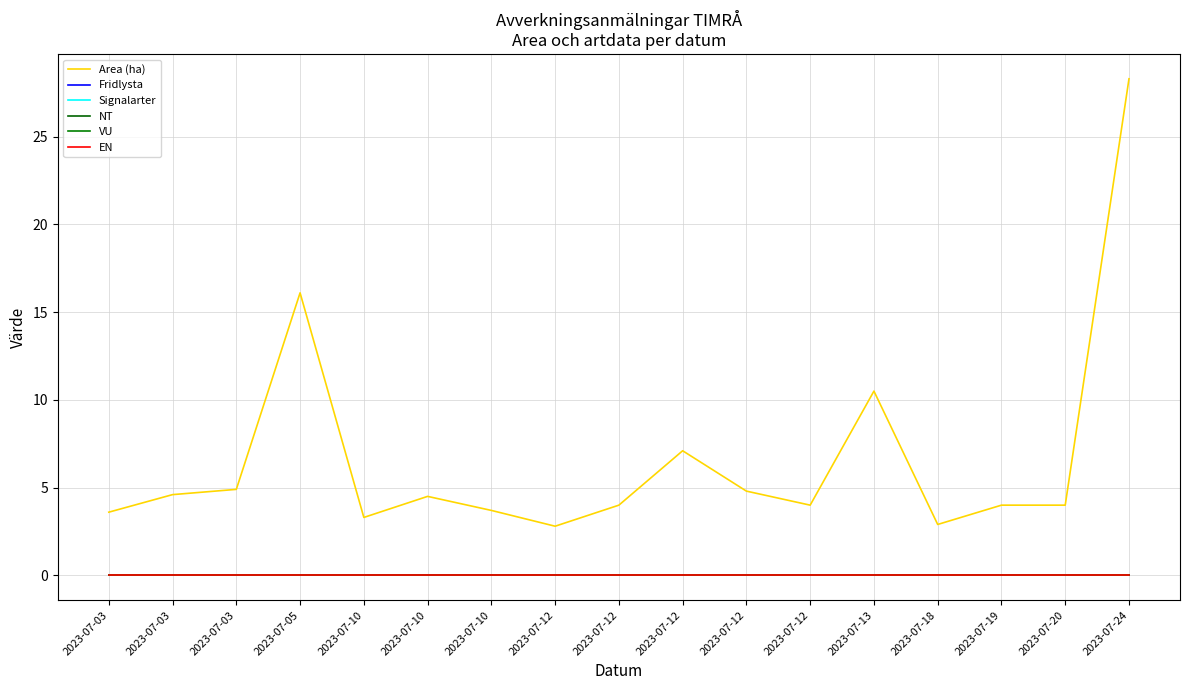

Reading left to right, transcribe all the data shown in this chart.

Area (ha): 2023-07-03=3.6	2023-07-03=4.6	2023-07-03=4.9	2023-07-05=16.1	2023-07-10=3.3	2023-07-10=4.5	2023-07-10=3.7	2023-07-12=2.8	2023-07-12=4.0	2023-07-12=7.1	2023-07-12=4.8	2023-07-12=4.0	2023-07-13=10.5	2023-07-18=2.9	2023-07-19=4.0	2023-07-20=4.0	2023-07-24=28.3
Fridlysta: 2023-07-03=0.0	2023-07-03=0.0	2023-07-03=0.0	2023-07-05=0.0	2023-07-10=0.0	2023-07-10=0.0	2023-07-10=0.0	2023-07-12=0.0	2023-07-12=0.0	2023-07-12=0.0	2023-07-12=0.0	2023-07-12=0.0	2023-07-13=0.0	2023-07-18=0.0	2023-07-19=0.0	2023-07-20=0.0	2023-07-24=0.0
Signalarter: 2023-07-03=0.0	2023-07-03=0.0	2023-07-03=0.0	2023-07-05=0.0	2023-07-10=0.0	2023-07-10=0.0	2023-07-10=0.0	2023-07-12=0.0	2023-07-12=0.0	2023-07-12=0.0	2023-07-12=0.0	2023-07-12=0.0	2023-07-13=0.0	2023-07-18=0.0	2023-07-19=0.0	2023-07-20=0.0	2023-07-24=0.0
NT: 2023-07-03=0.0	2023-07-03=0.0	2023-07-03=0.0	2023-07-05=0.0	2023-07-10=0.0	2023-07-10=0.0	2023-07-10=0.0	2023-07-12=0.0	2023-07-12=0.0	2023-07-12=0.0	2023-07-12=0.0	2023-07-12=0.0	2023-07-13=0.0	2023-07-18=0.0	2023-07-19=0.0	2023-07-20=0.0	2023-07-24=0.0
VU: 2023-07-03=0.0	2023-07-03=0.0	2023-07-03=0.0	2023-07-05=0.0	2023-07-10=0.0	2023-07-10=0.0	2023-07-10=0.0	2023-07-12=0.0	2023-07-12=0.0	2023-07-12=0.0	2023-07-12=0.0	2023-07-12=0.0	2023-07-13=0.0	2023-07-18=0.0	2023-07-19=0.0	2023-07-20=0.0	2023-07-24=0.0
EN: 2023-07-03=0.0	2023-07-03=0.0	2023-07-03=0.0	2023-07-05=0.0	2023-07-10=0.0	2023-07-10=0.0	2023-07-10=0.0	2023-07-12=0.0	2023-07-12=0.0	2023-07-12=0.0	2023-07-12=0.0	2023-07-12=0.0	2023-07-13=0.0	2023-07-18=0.0	2023-07-19=0.0	2023-07-20=0.0	2023-07-24=0.0